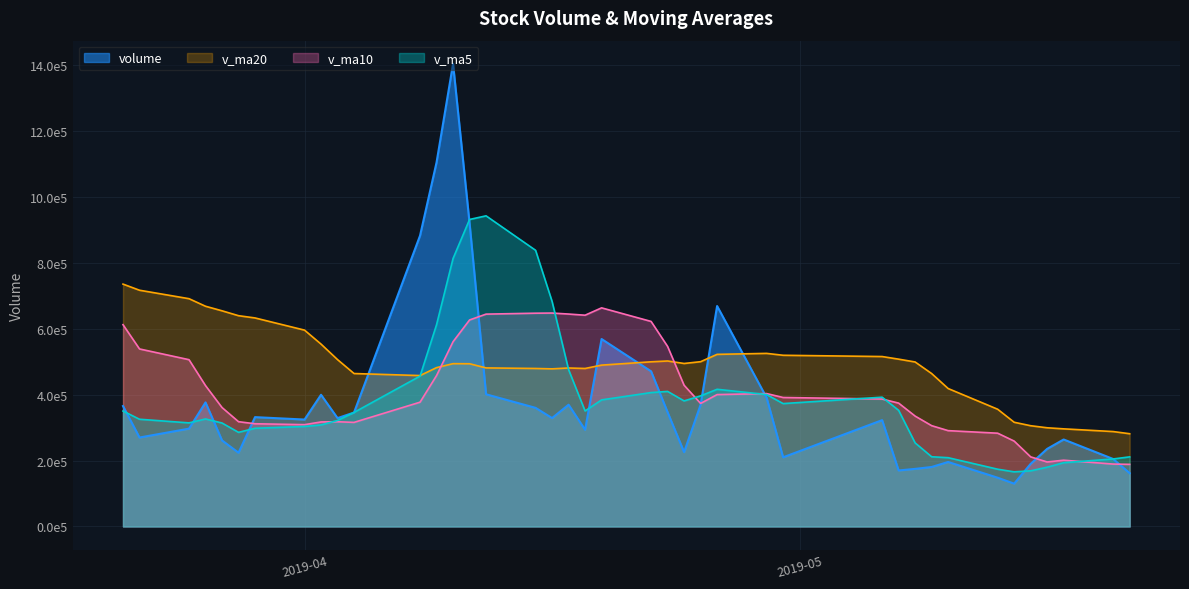

How many times do v_ma5 and v_ma10 cross each other?

7